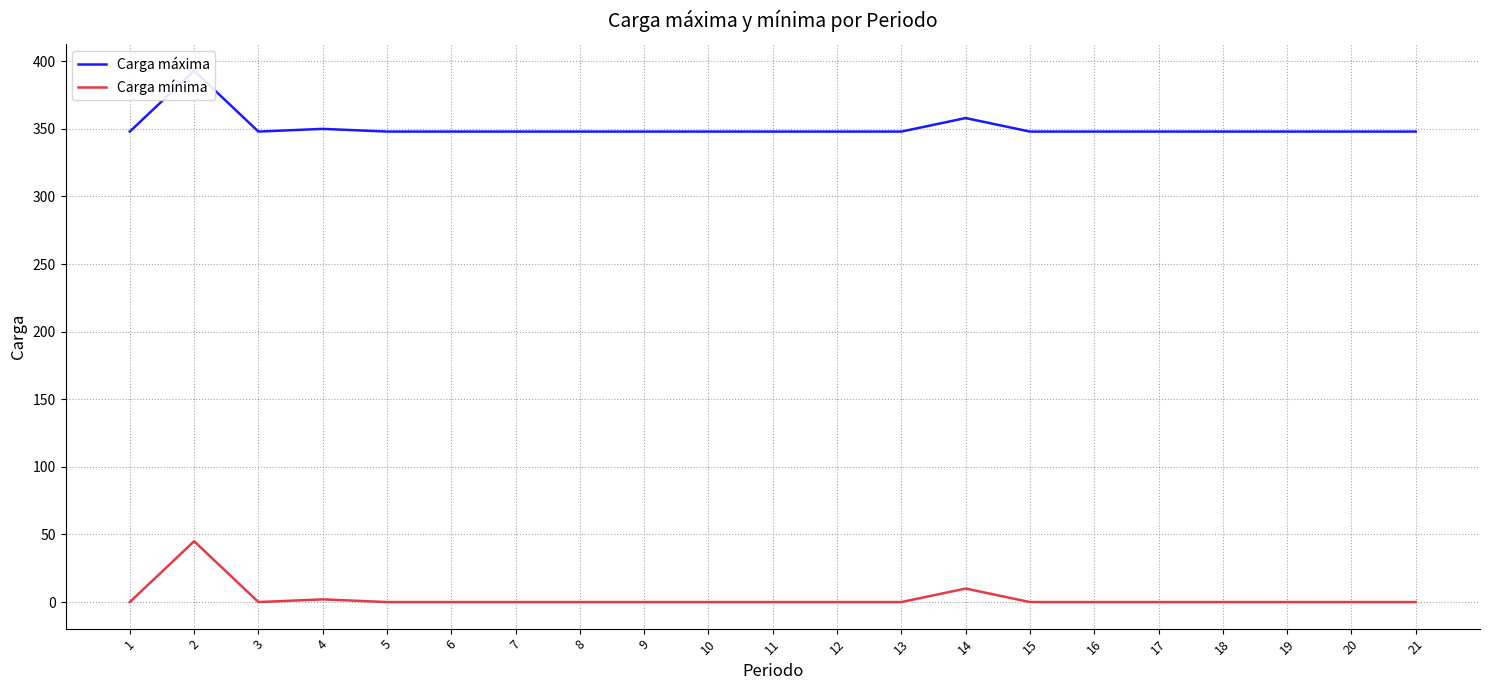

Reading right to left, list all the values displayed in this chart.

Carga máxima: 21=348	20=348	19=348	18=348	17=348	16=348	15=348	14=358	13=348	12=348	11=348	10=348	9=348	8=348	7=348	6=348	5=348	4=350	3=348	2=393	1=348
Carga mínima: 21=0	20=0	19=0	18=0	17=0	16=0	15=0	14=10	13=0	12=0	11=0	10=0	9=0	8=0	7=0	6=0	5=0	4=2	3=0	2=45	1=0